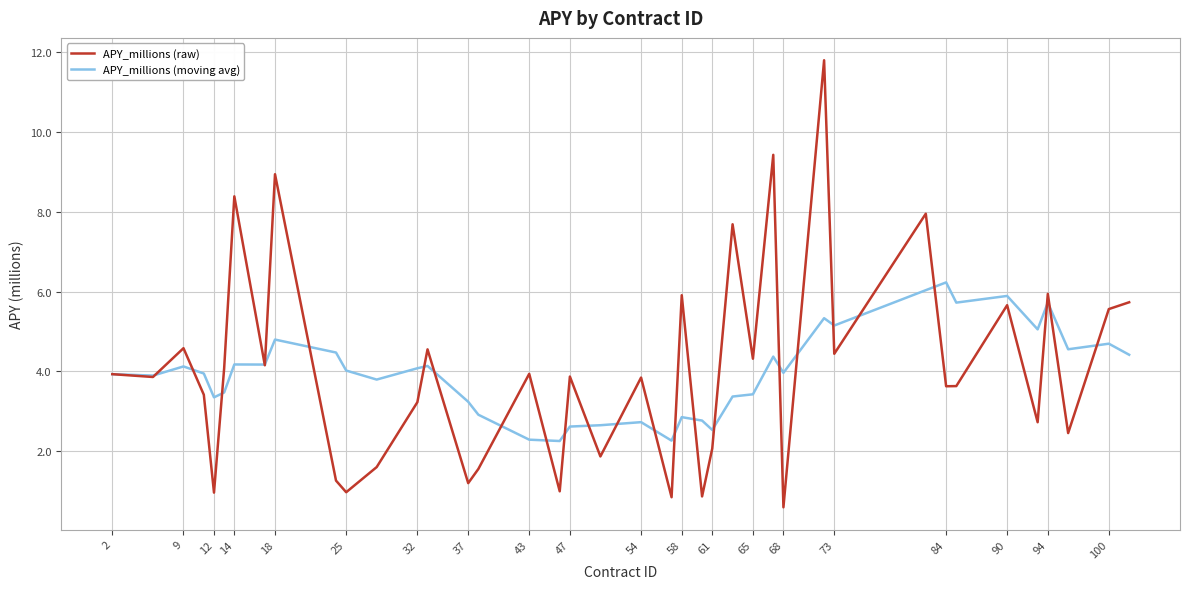

Rank the series by their maximum value, from highest to lowest.

APY_millions (raw), APY_millions (moving avg)